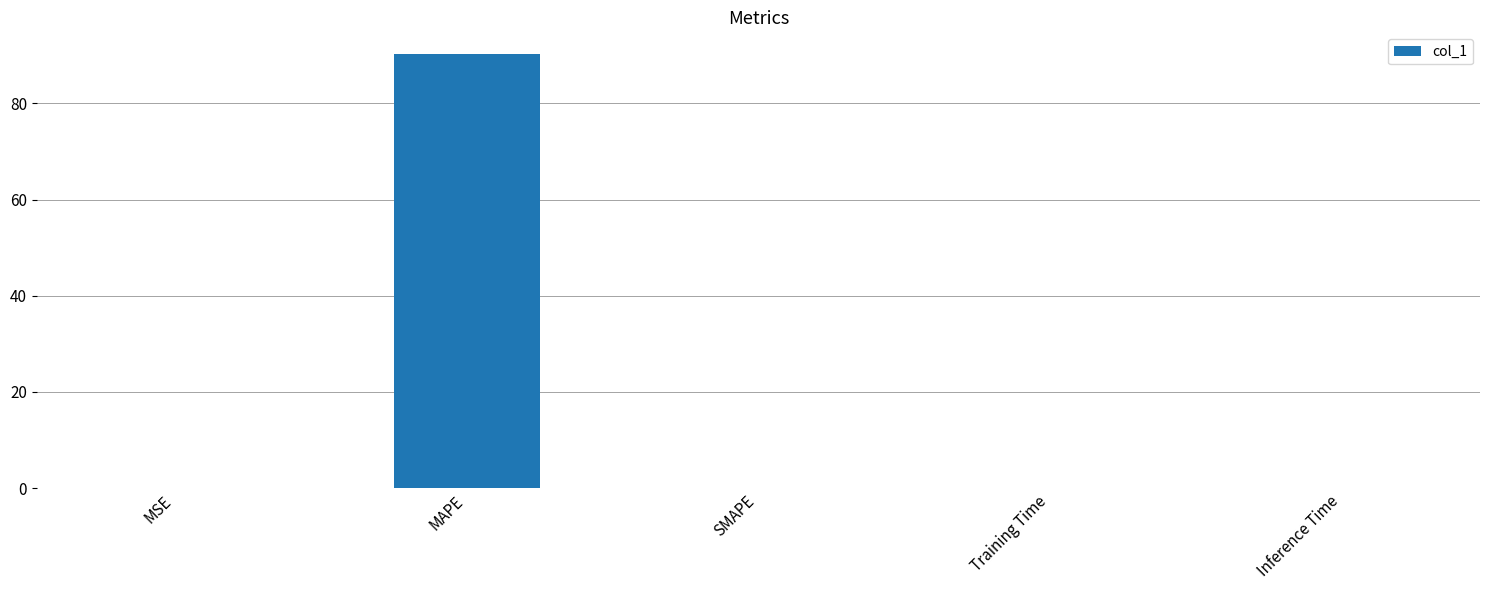

Which has a higher value, SMAPE or MAPE?

MAPE